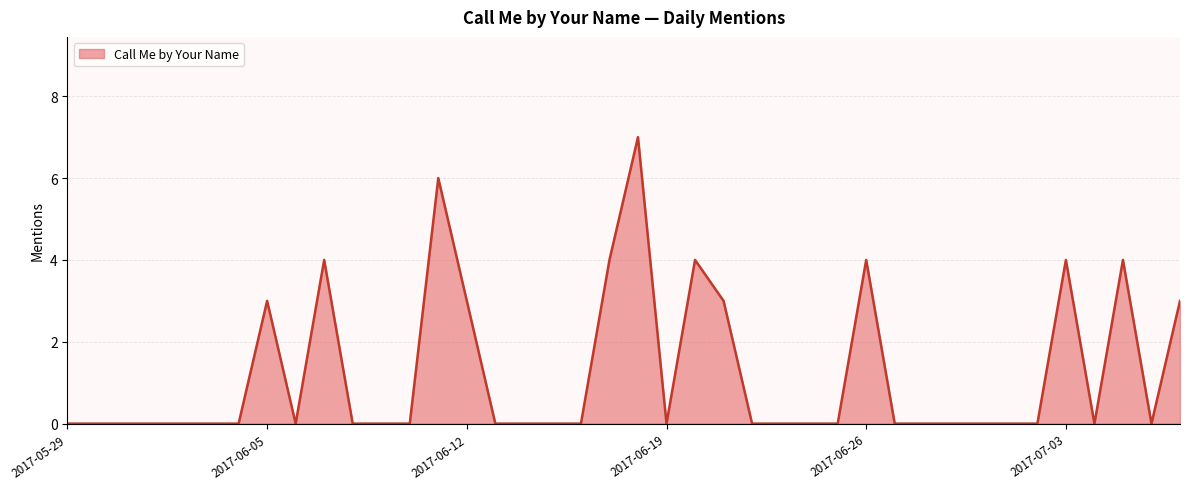

What is the maximum value shown in the chart?

7